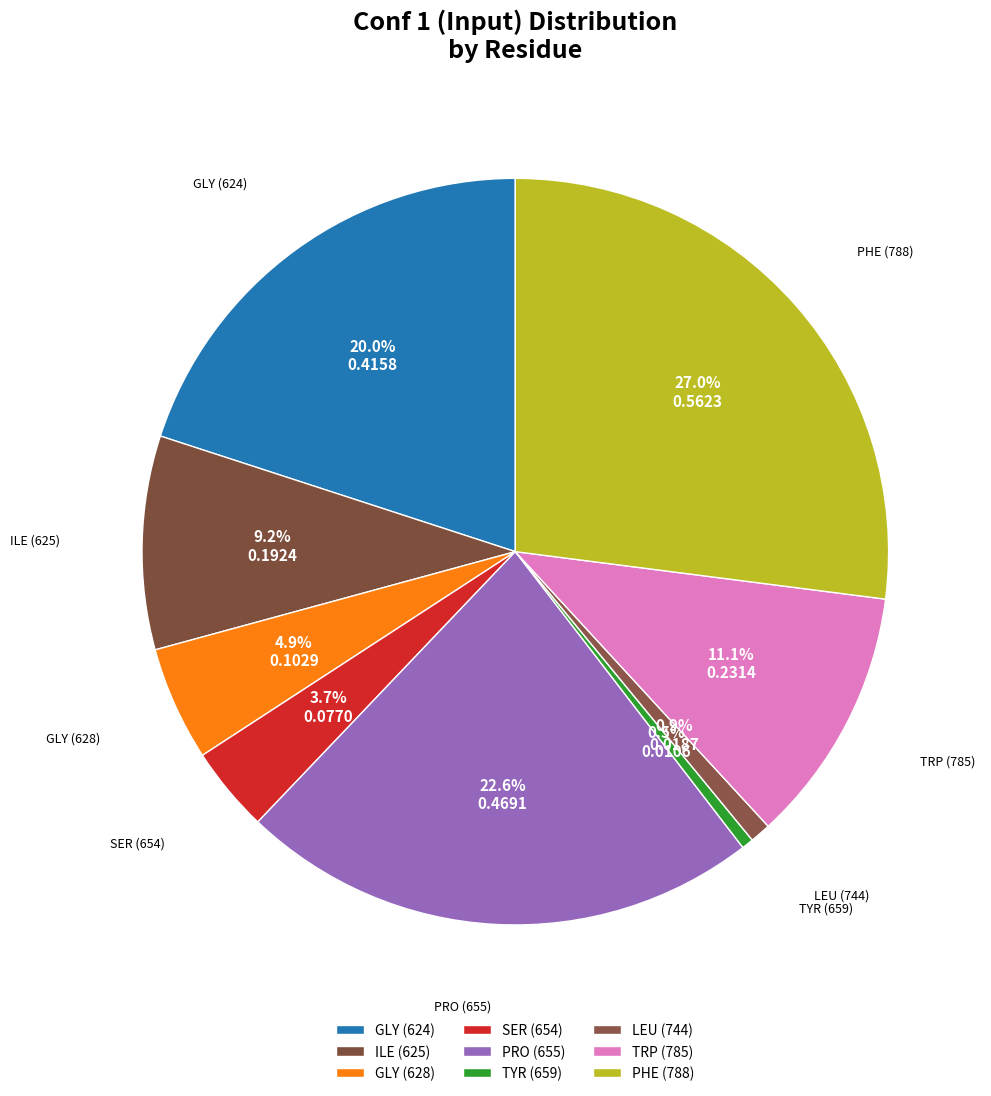

Rank the categories by value from lowest to highest.

TYR (659), LEU (744), SER (654), GLY (628), ILE (625), TRP (785), GLY (624), PRO (655), PHE (788)